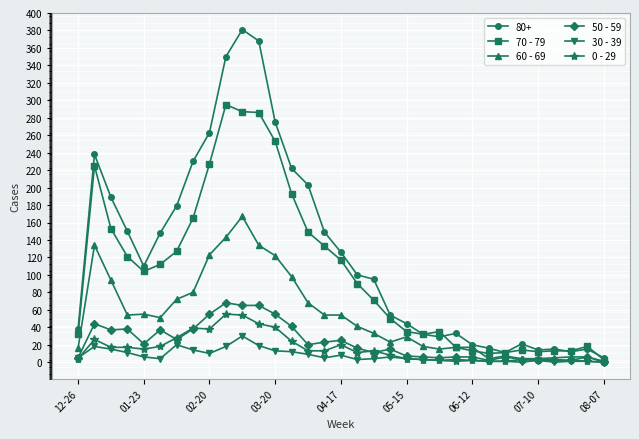

Which series has the largest total across all categories?

80+